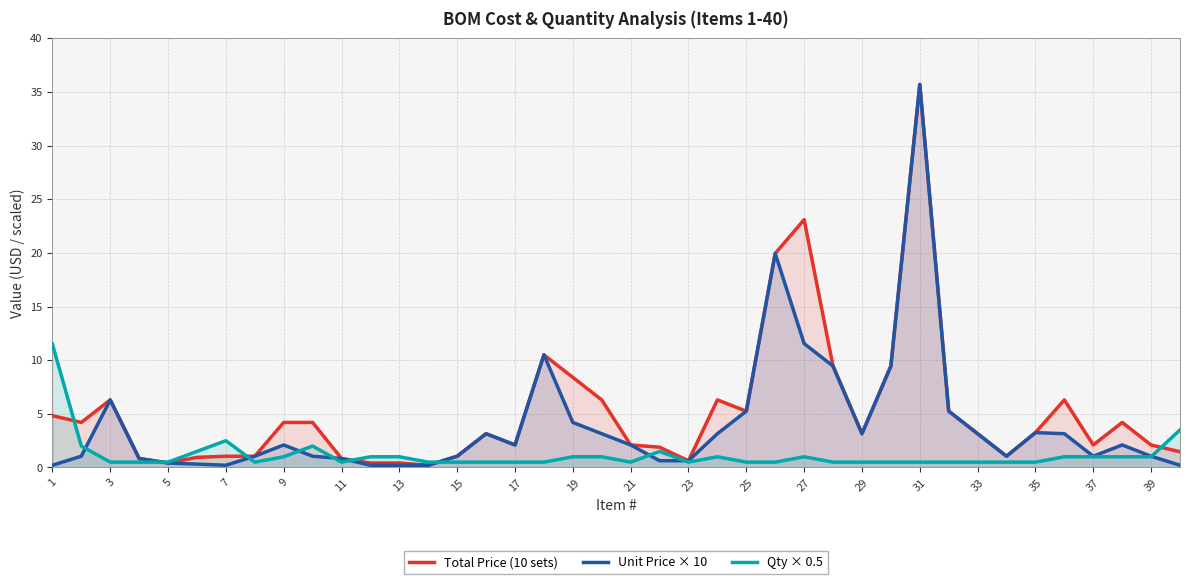

How many lines are shown in the chart?

3